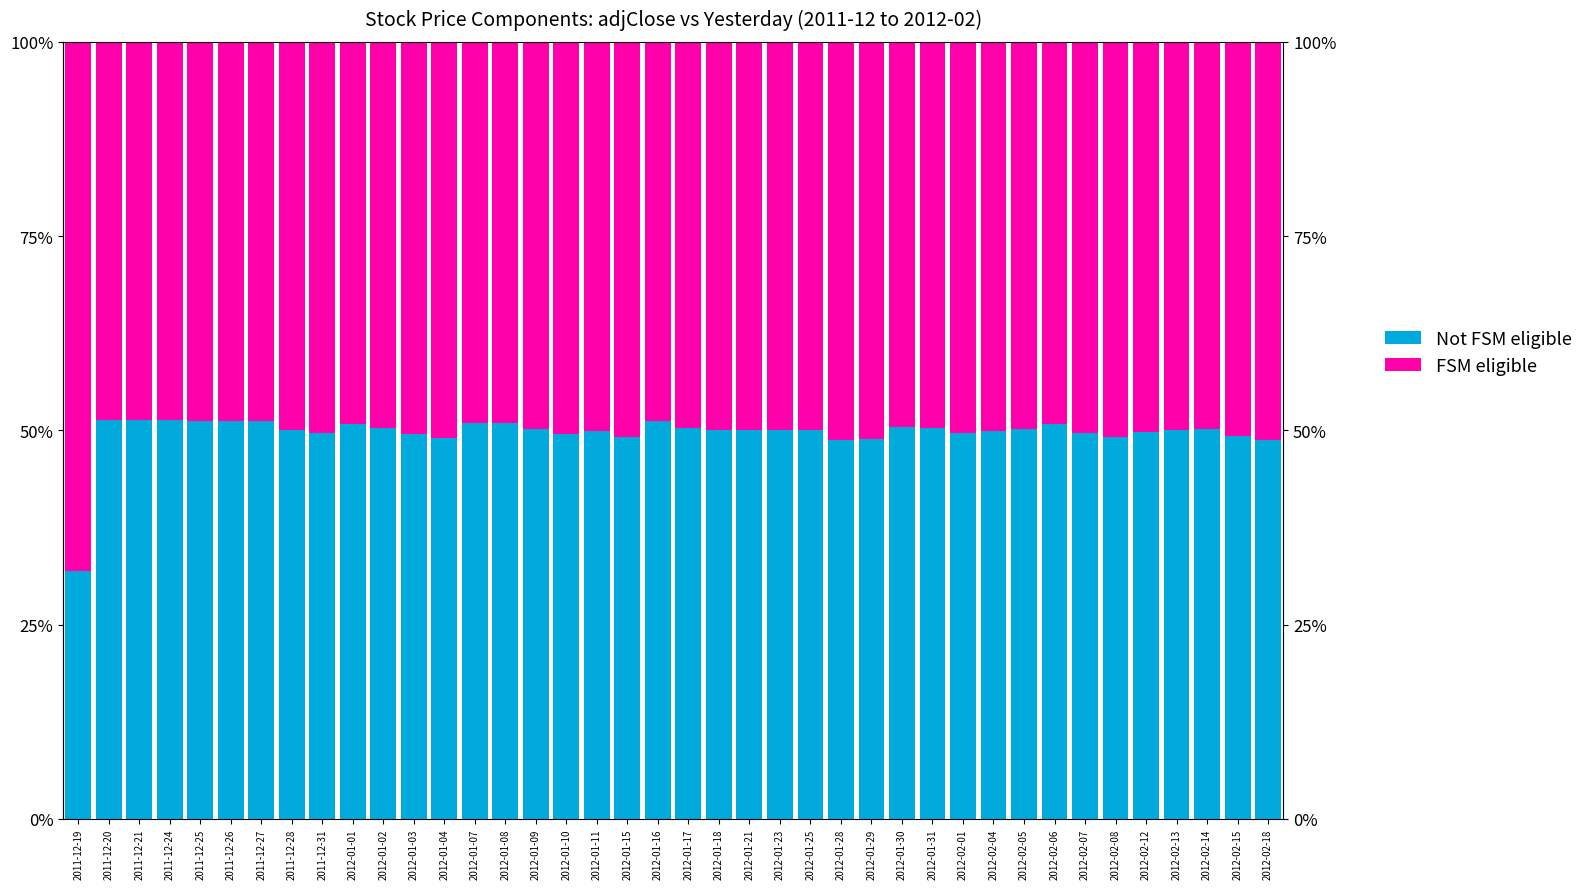

The value of FSM eligible at 2012-01-23 is 18.0. True or false?

False